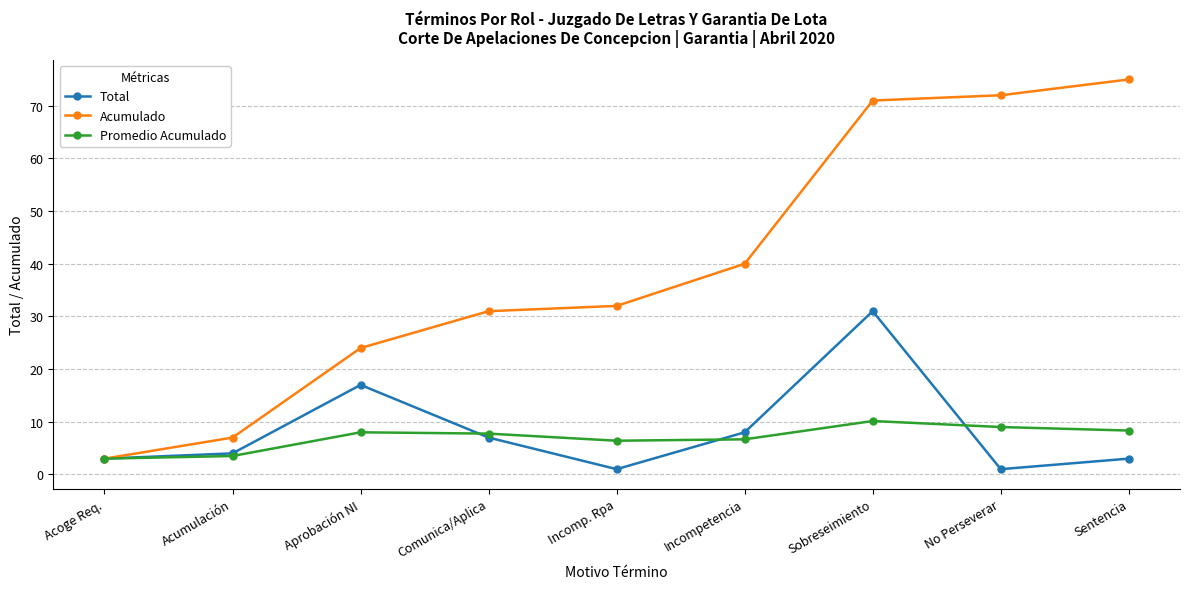

Which series has the largest total across all categories?

Acumulado